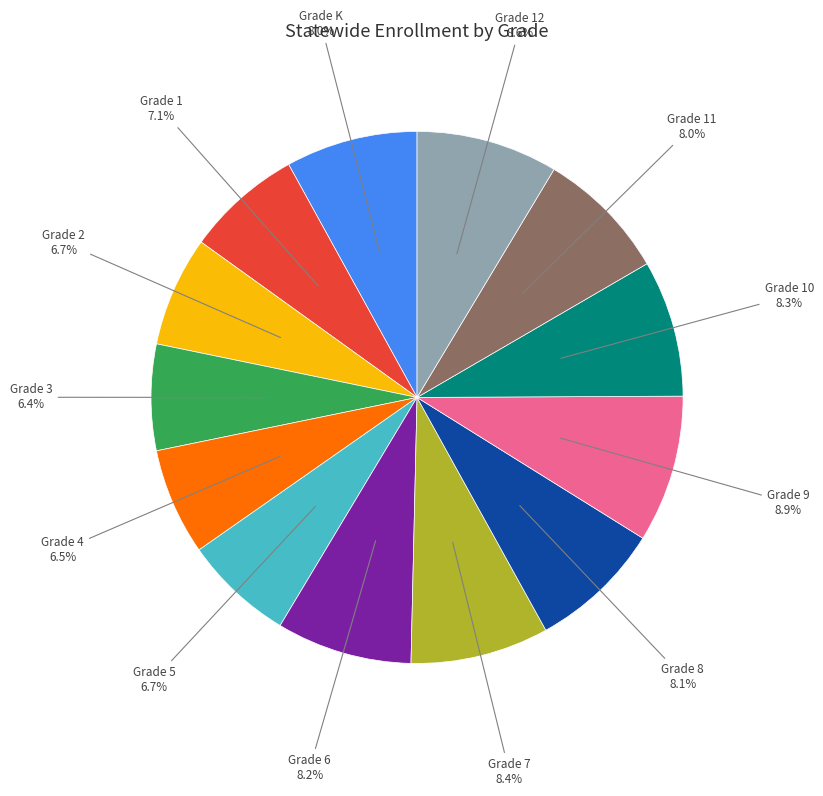

Is there any slice that represents more than half of the pie?

No